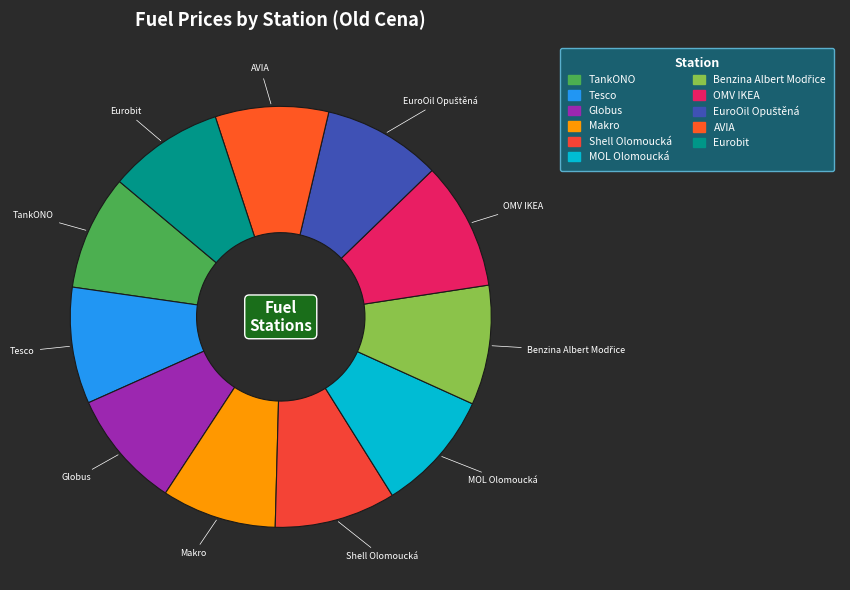

Is there a majority slice in this chart?

No